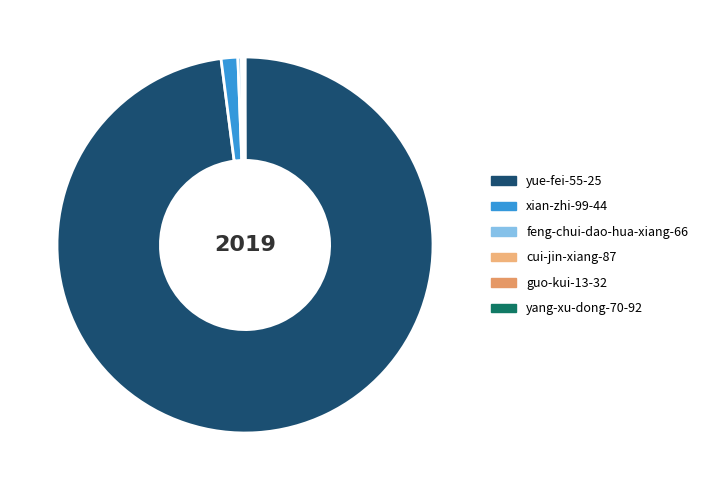

The feng-chui-dao-hua-xiang-66 slice represents 0% of the pie. True or false?

True